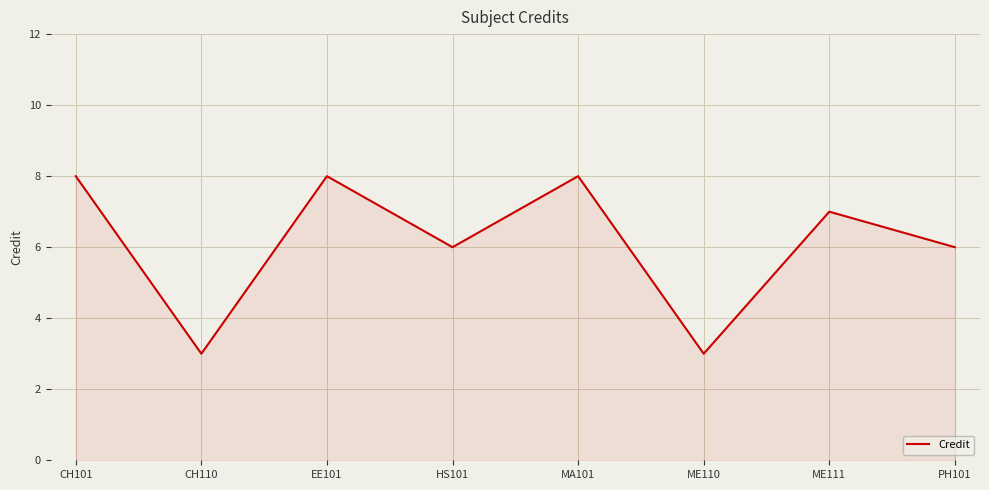

Reading left to right, extract all data points from this chart.

8	3	8	6	8	3	7	6